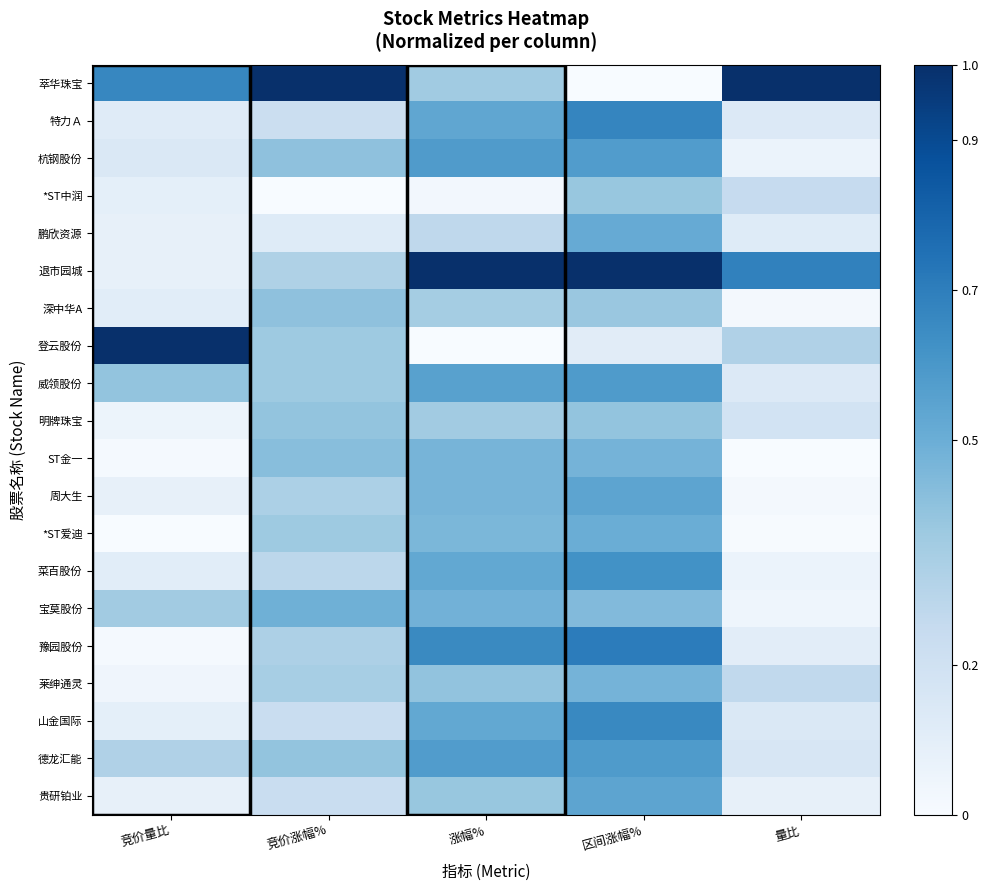

What is the total value across all series at 竞价涨幅%?

7.1